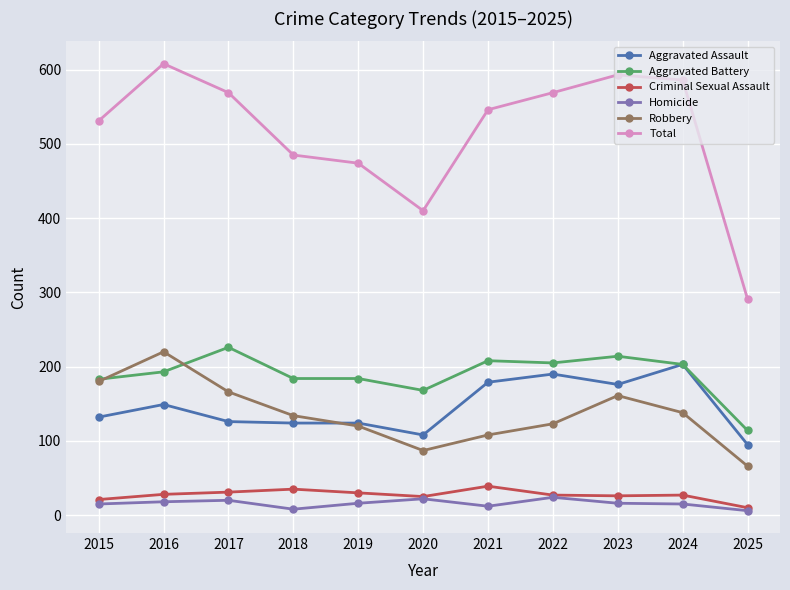

Which series changed the most between 2015 and 2025?

Total